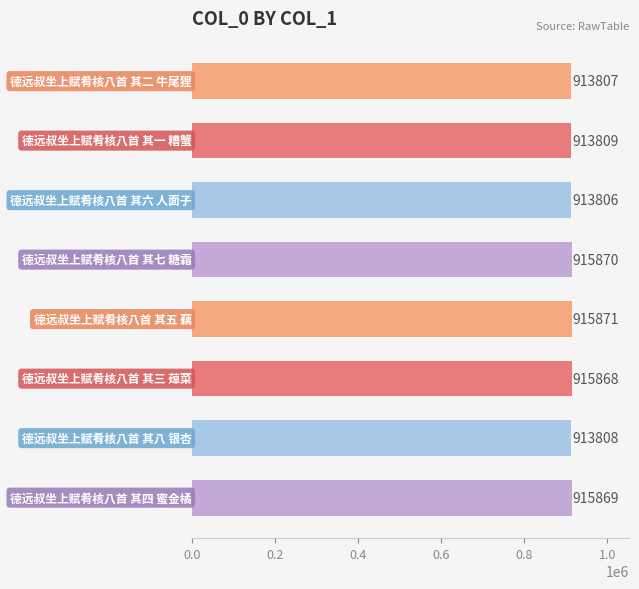

Does the chart contain stacked bars?

No